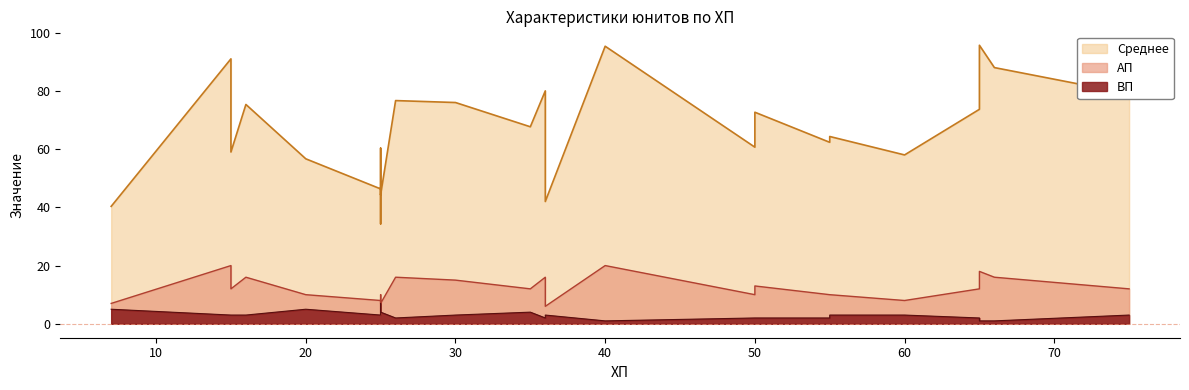

At which category does ВП reach its first local peak?

20